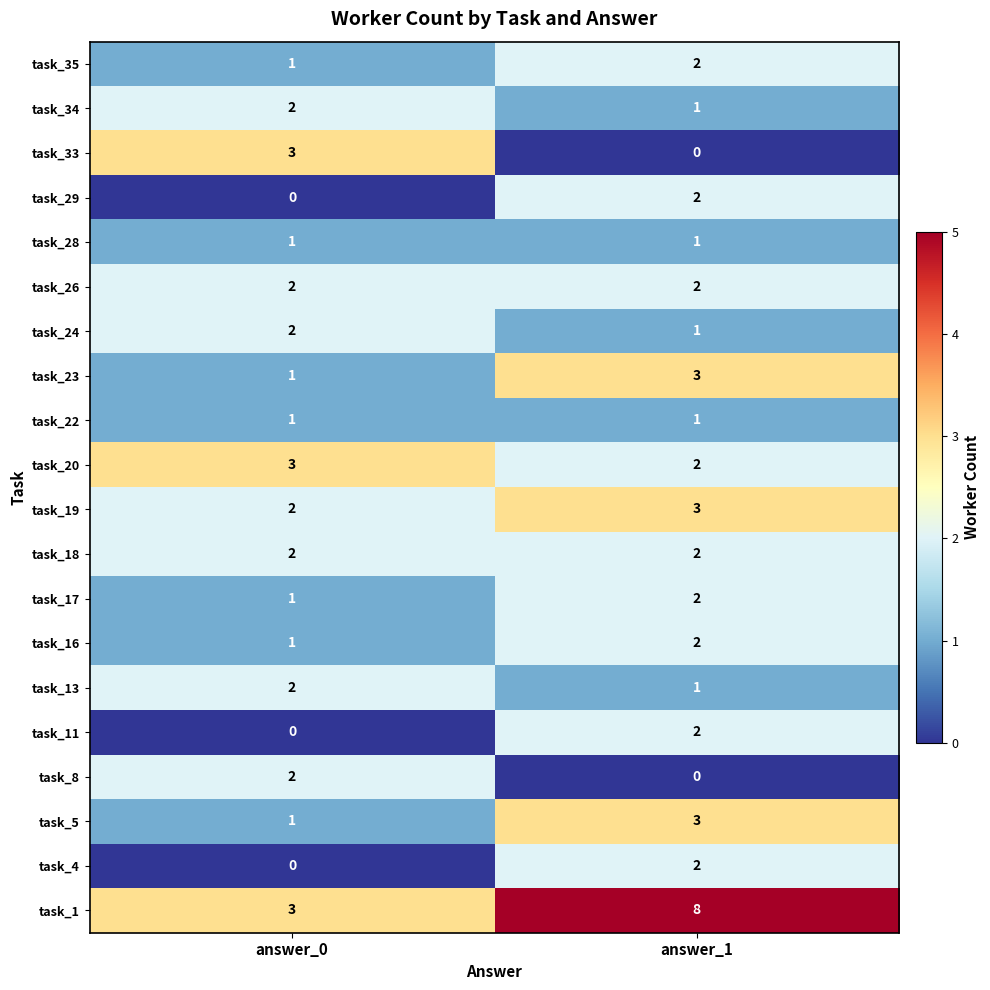

What is the sum of the task_24 values at answer_1 and answer_0?

3